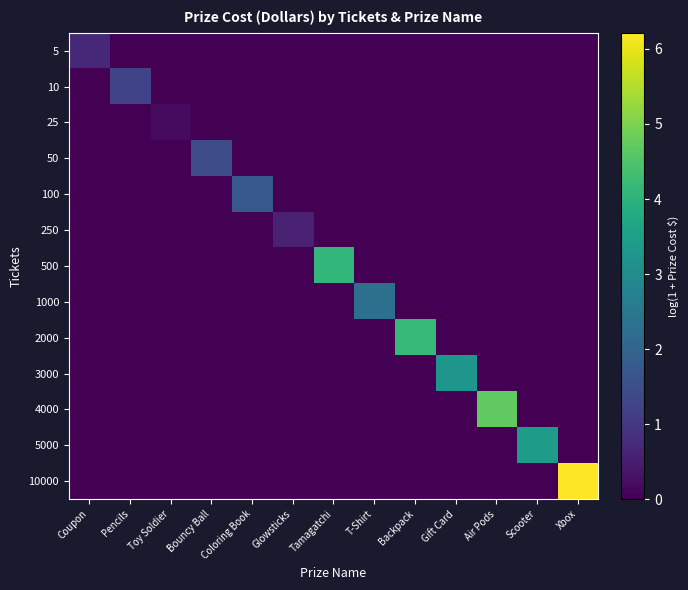

Reading left to right, extract all data points from this chart.

5: Coupon=0.7	Pencils=0.0	Toy Soldier=0.0	Bouncy Ball=0.0	Coloring Book=0.0	Glowsticks=0.0	Tamagatchi=0.0	T-Shirt=0.0	Backpack=0.0	Gift Card=0.0	Air Pods=0.0	Scooter=0.0	Xbox=0.0
10: Coupon=0.0	Pencils=1.2	Toy Soldier=0.0	Bouncy Ball=0.0	Coloring Book=0.0	Glowsticks=0.0	Tamagatchi=0.0	T-Shirt=0.0	Backpack=0.0	Gift Card=0.0	Air Pods=0.0	Scooter=0.0	Xbox=0.0
25: Coupon=0.0	Pencils=0.0	Toy Soldier=0.2	Bouncy Ball=0.0	Coloring Book=0.0	Glowsticks=0.0	Tamagatchi=0.0	T-Shirt=0.0	Backpack=0.0	Gift Card=0.0	Air Pods=0.0	Scooter=0.0	Xbox=0.0
50: Coupon=0.0	Pencils=0.0	Toy Soldier=0.0	Bouncy Ball=1.5	Coloring Book=0.0	Glowsticks=0.0	Tamagatchi=0.0	T-Shirt=0.0	Backpack=0.0	Gift Card=0.0	Air Pods=0.0	Scooter=0.0	Xbox=0.0
100: Coupon=0.0	Pencils=0.0	Toy Soldier=0.0	Bouncy Ball=0.0	Coloring Book=1.7	Glowsticks=0.0	Tamagatchi=0.0	T-Shirt=0.0	Backpack=0.0	Gift Card=0.0	Air Pods=0.0	Scooter=0.0	Xbox=0.0
250: Coupon=0.0	Pencils=0.0	Toy Soldier=0.0	Bouncy Ball=0.0	Coloring Book=0.0	Glowsticks=0.6	Tamagatchi=0.0	T-Shirt=0.0	Backpack=0.0	Gift Card=0.0	Air Pods=0.0	Scooter=0.0	Xbox=0.0
500: Coupon=0.0	Pencils=0.0	Toy Soldier=0.0	Bouncy Ball=0.0	Coloring Book=0.0	Glowsticks=0.0	Tamagatchi=4.1	T-Shirt=0.0	Backpack=0.0	Gift Card=0.0	Air Pods=0.0	Scooter=0.0	Xbox=0.0
1000: Coupon=0.0	Pencils=0.0	Toy Soldier=0.0	Bouncy Ball=0.0	Coloring Book=0.0	Glowsticks=0.0	Tamagatchi=0.0	T-Shirt=2.3	Backpack=0.0	Gift Card=0.0	Air Pods=0.0	Scooter=0.0	Xbox=0.0
2000: Coupon=0.0	Pencils=0.0	Toy Soldier=0.0	Bouncy Ball=0.0	Coloring Book=0.0	Glowsticks=0.0	Tamagatchi=0.0	T-Shirt=0.0	Backpack=4.2	Gift Card=0.0	Air Pods=0.0	Scooter=0.0	Xbox=0.0
3000: Coupon=0.0	Pencils=0.0	Toy Soldier=0.0	Bouncy Ball=0.0	Coloring Book=0.0	Glowsticks=0.0	Tamagatchi=0.0	T-Shirt=0.0	Backpack=0.0	Gift Card=3.3	Air Pods=0.0	Scooter=0.0	Xbox=0.0
4000: Coupon=0.0	Pencils=0.0	Toy Soldier=0.0	Bouncy Ball=0.0	Coloring Book=0.0	Glowsticks=0.0	Tamagatchi=0.0	T-Shirt=0.0	Backpack=0.0	Gift Card=0.0	Air Pods=4.7	Scooter=0.0	Xbox=0.0
5000: Coupon=0.0	Pencils=0.0	Toy Soldier=0.0	Bouncy Ball=0.0	Coloring Book=0.0	Glowsticks=0.0	Tamagatchi=0.0	T-Shirt=0.0	Backpack=0.0	Gift Card=0.0	Air Pods=0.0	Scooter=3.4	Xbox=0.0
10000: Coupon=0.0	Pencils=0.0	Toy Soldier=0.0	Bouncy Ball=0.0	Coloring Book=0.0	Glowsticks=0.0	Tamagatchi=0.0	T-Shirt=0.0	Backpack=0.0	Gift Card=0.0	Air Pods=0.0	Scooter=0.0	Xbox=6.2